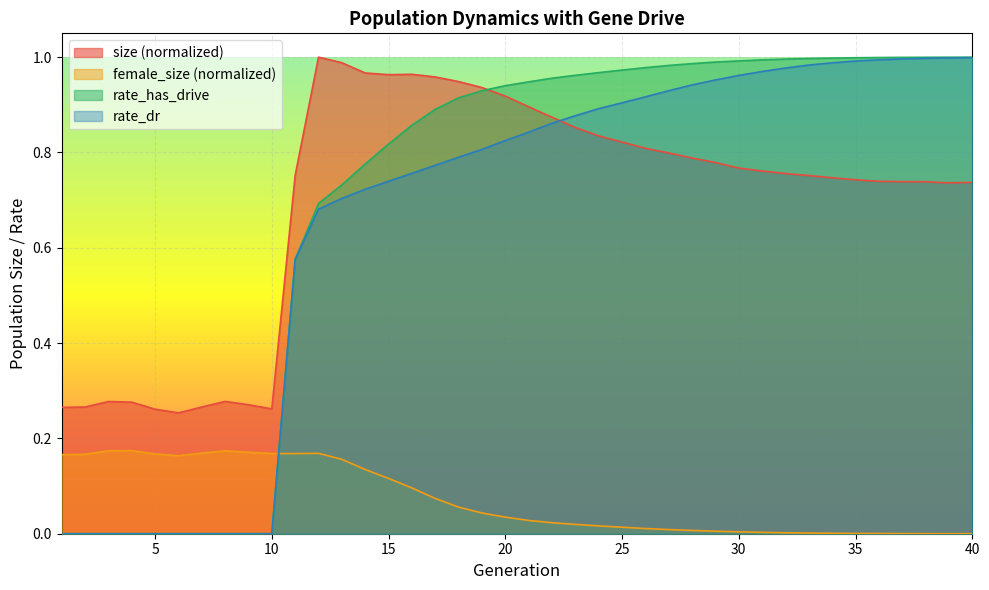

What is the difference between the second highest and minimum values in the female_size series?

0.2